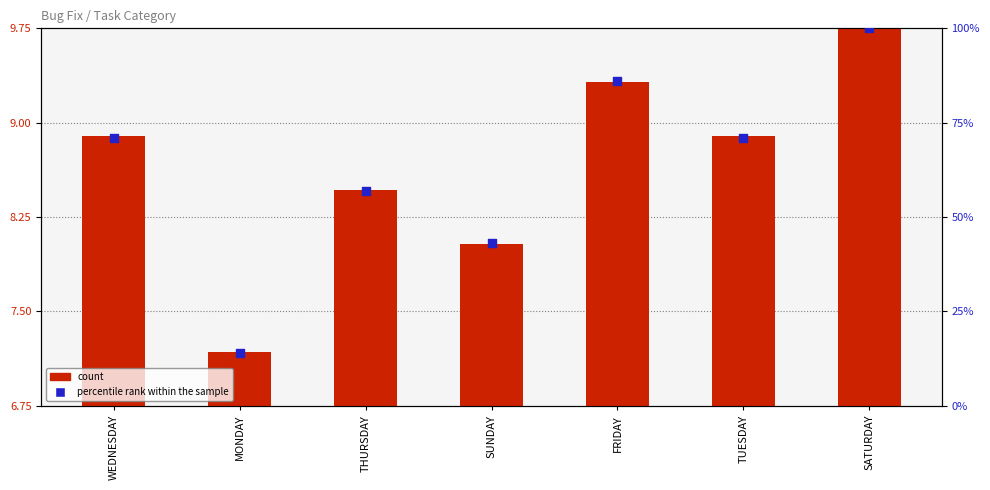

Which series has the largest total across all categories?

percentile rank within the sample